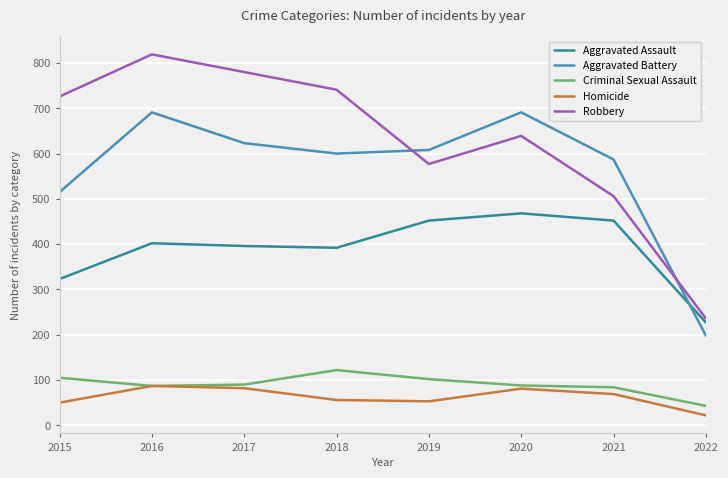

At how many categories does at least one series exceed 176?

8